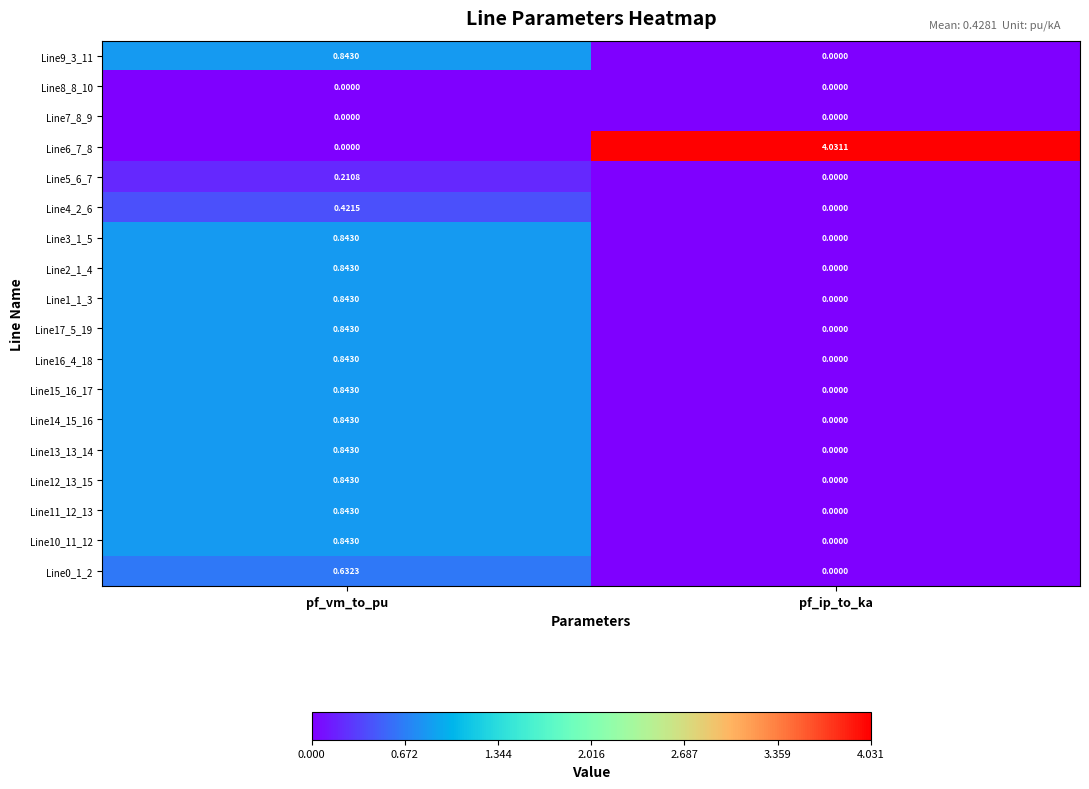

How many distinct data groups are displayed?

18